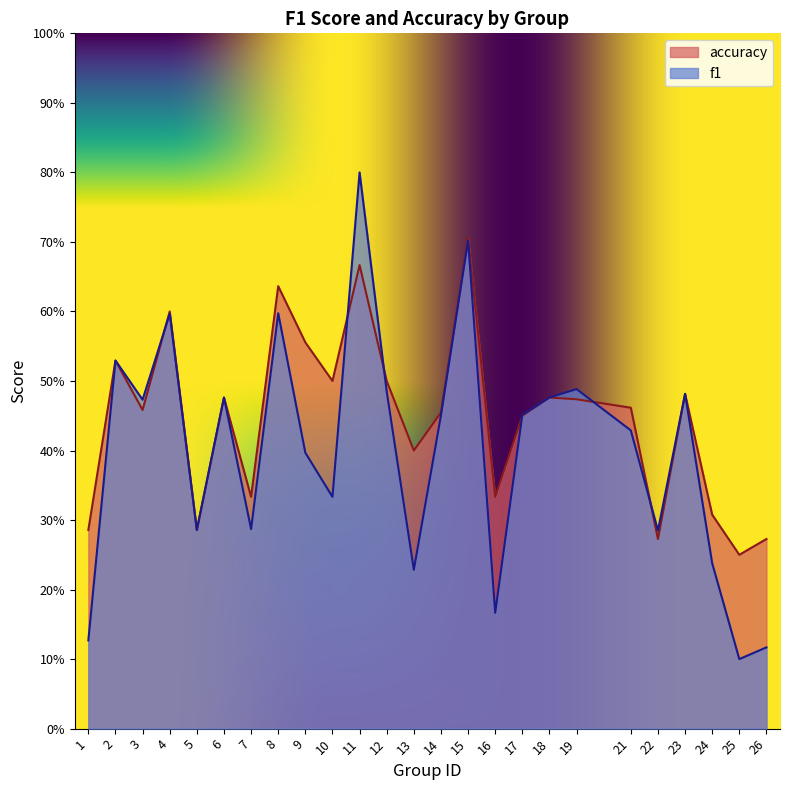

At which label does f1 reach its peak?

11